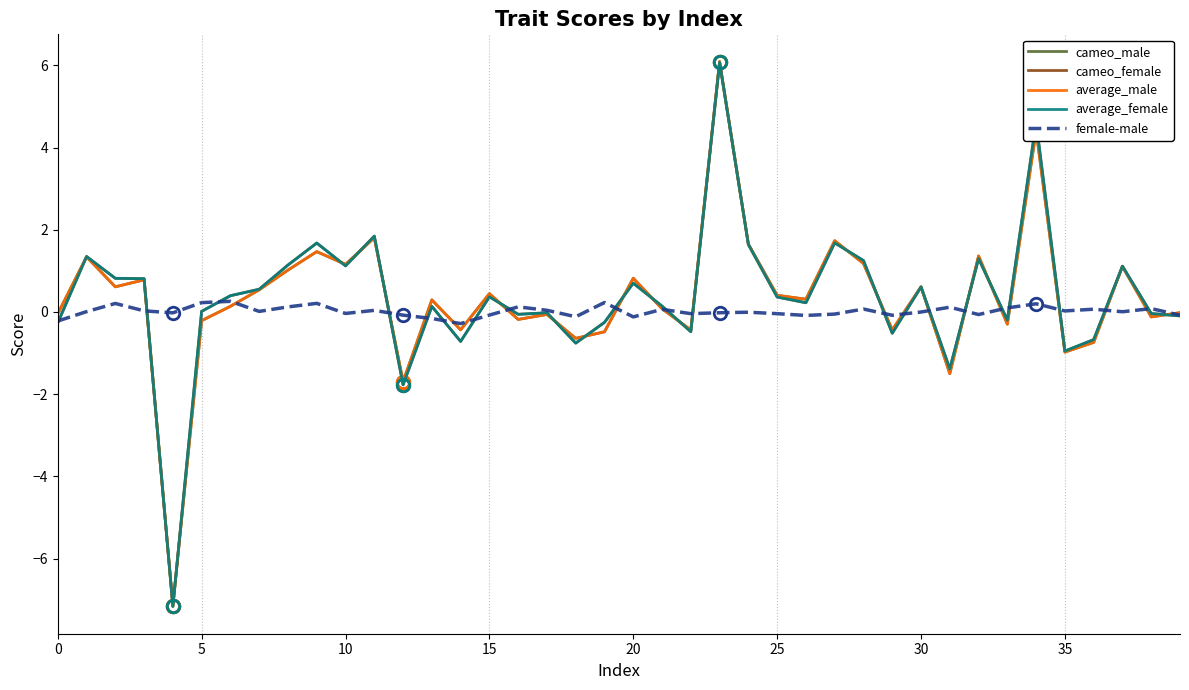

What is the average value of the cameo_male series?

0.3